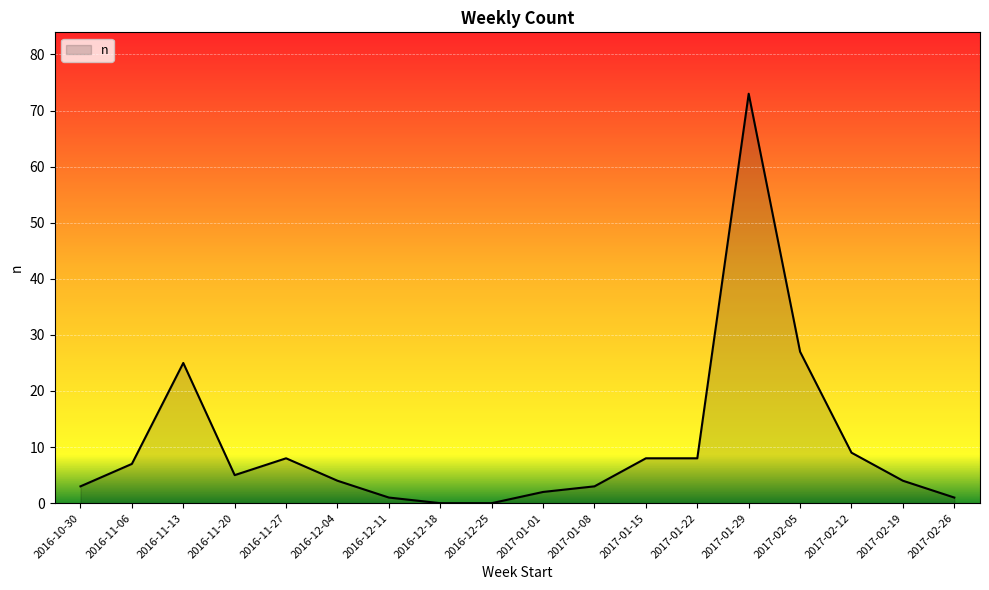

What position from the left is 2016-11-06?

2